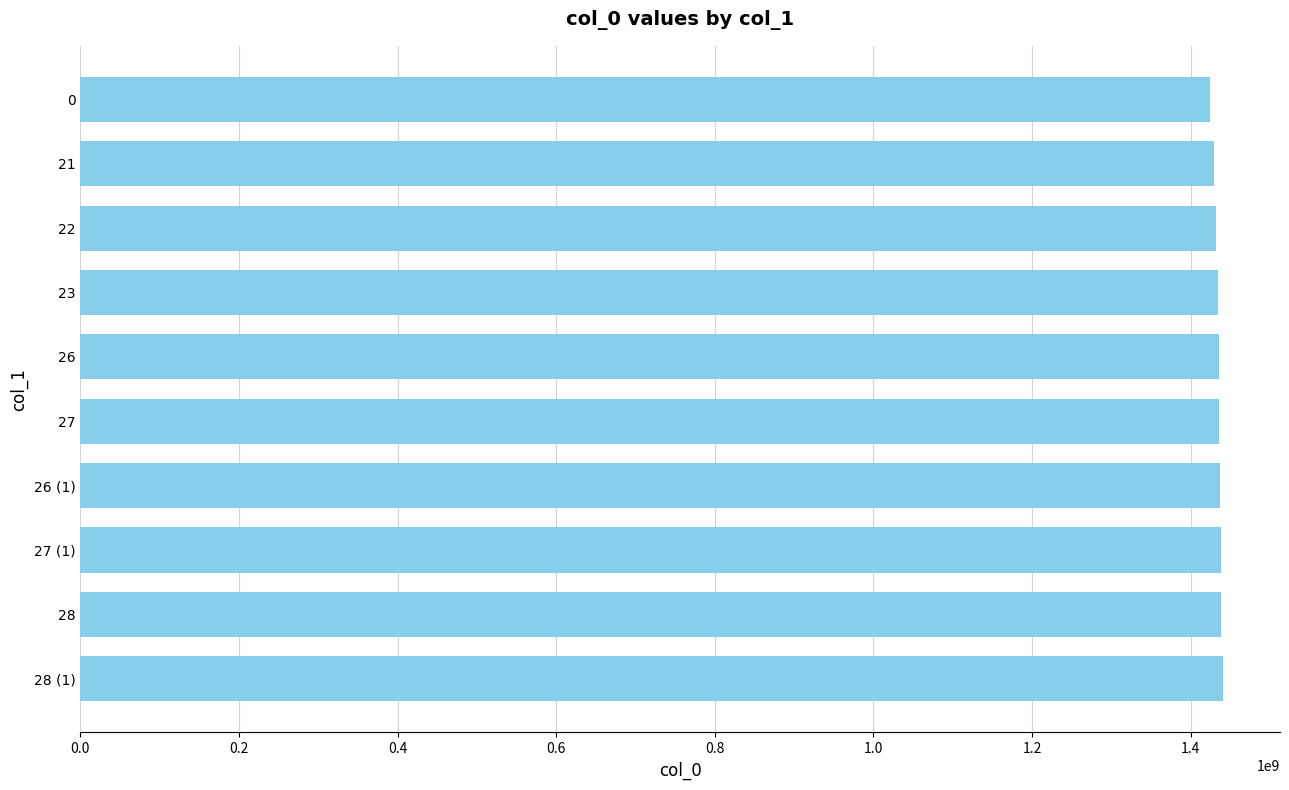

Approximately how many times larger is the value at 23 compared to 27 (1)?

1.0